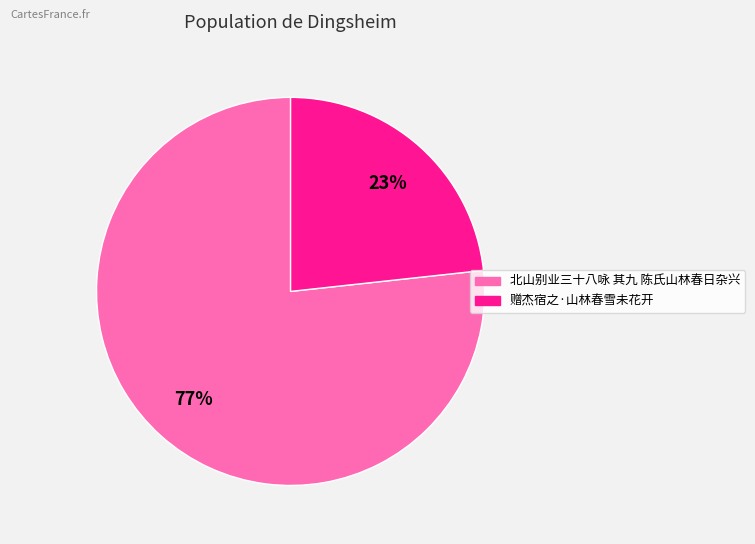

Is it true that 赠杰宿之·山林春雪未花开 is 23% of the pie?

True